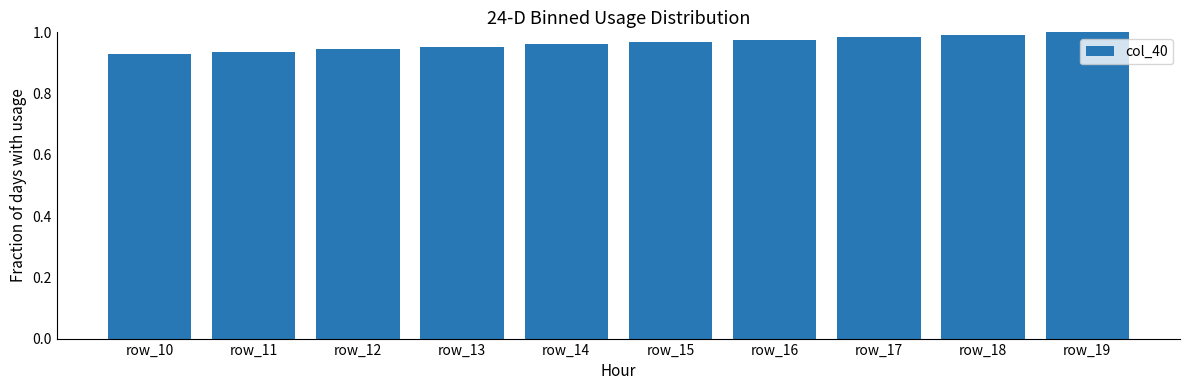

How many values are between 0 and 1?

10